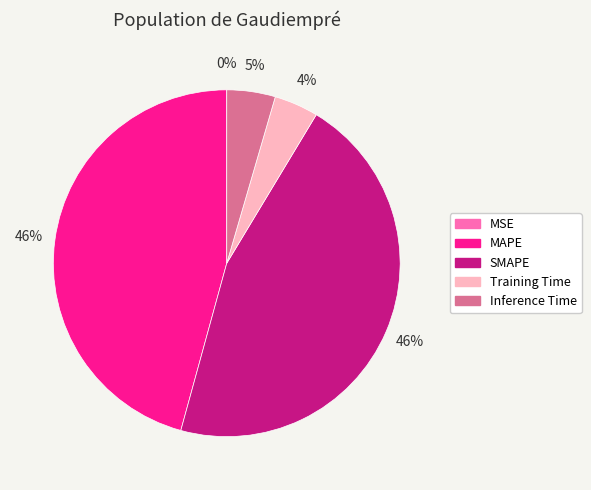

Is there any slice that represents more than half of the pie?

No